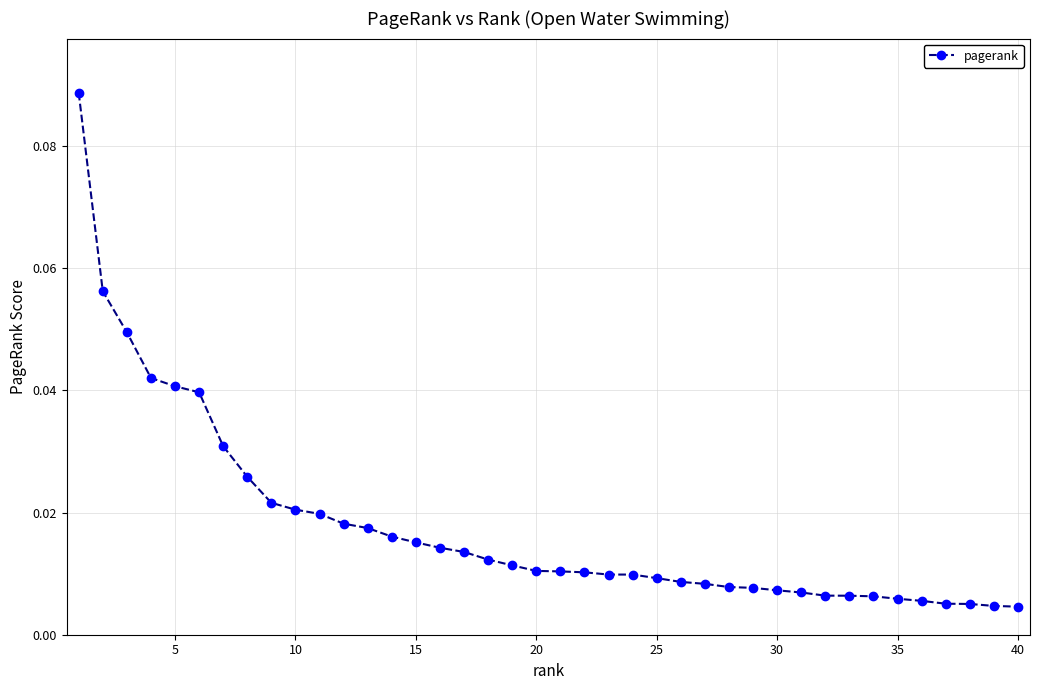

What is the sum of all values?

0.7